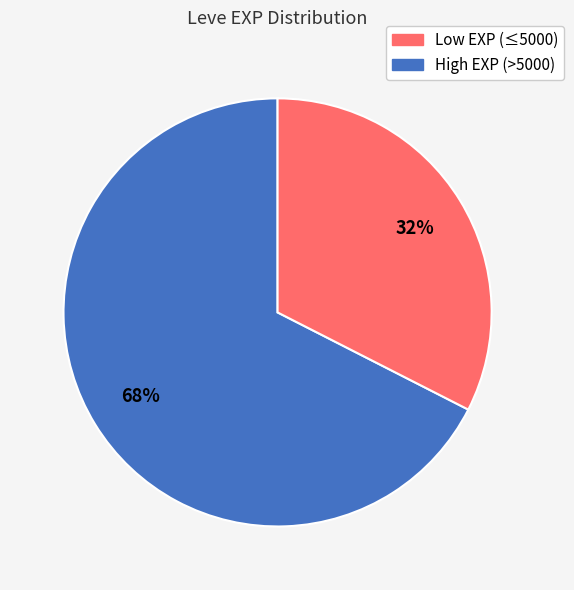

Does any single category account for the majority?

Yes